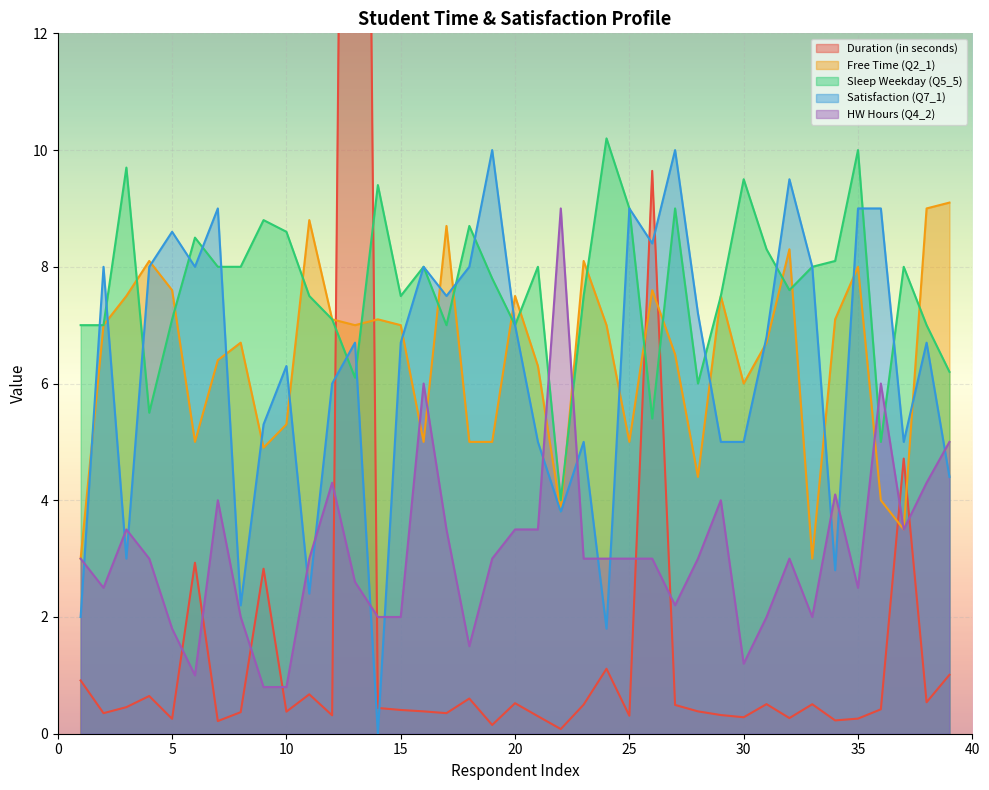

What is the difference between the highest and lowest values at 20?

7.0